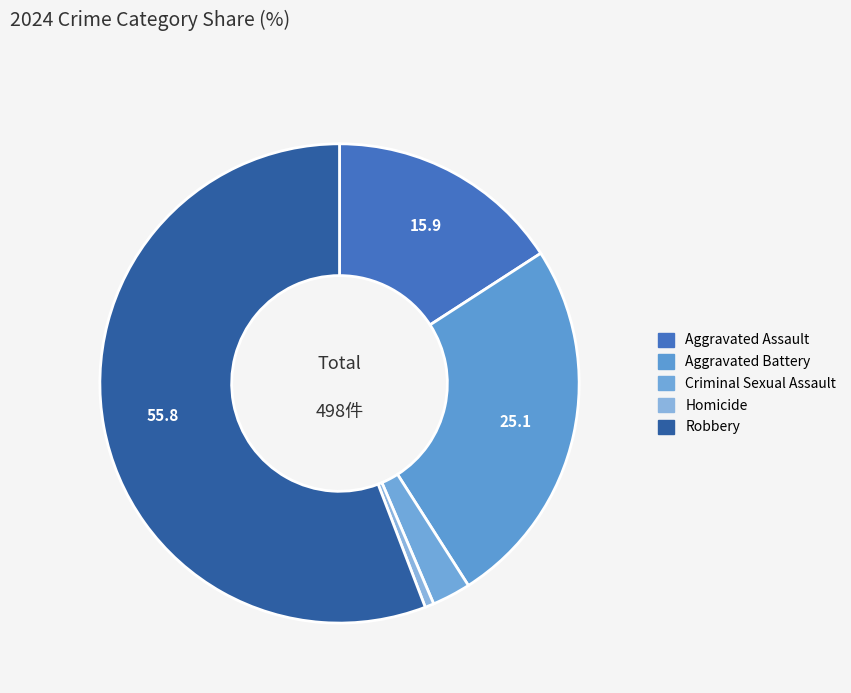

Count the number of slices in the pie.

5